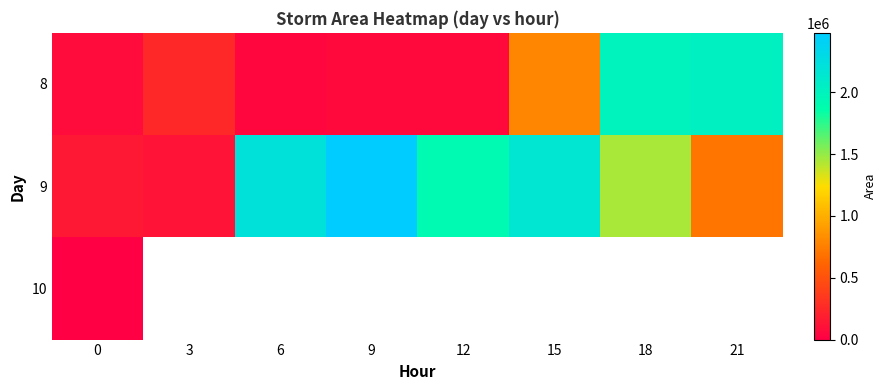

Count the number of data series in this chart.

3